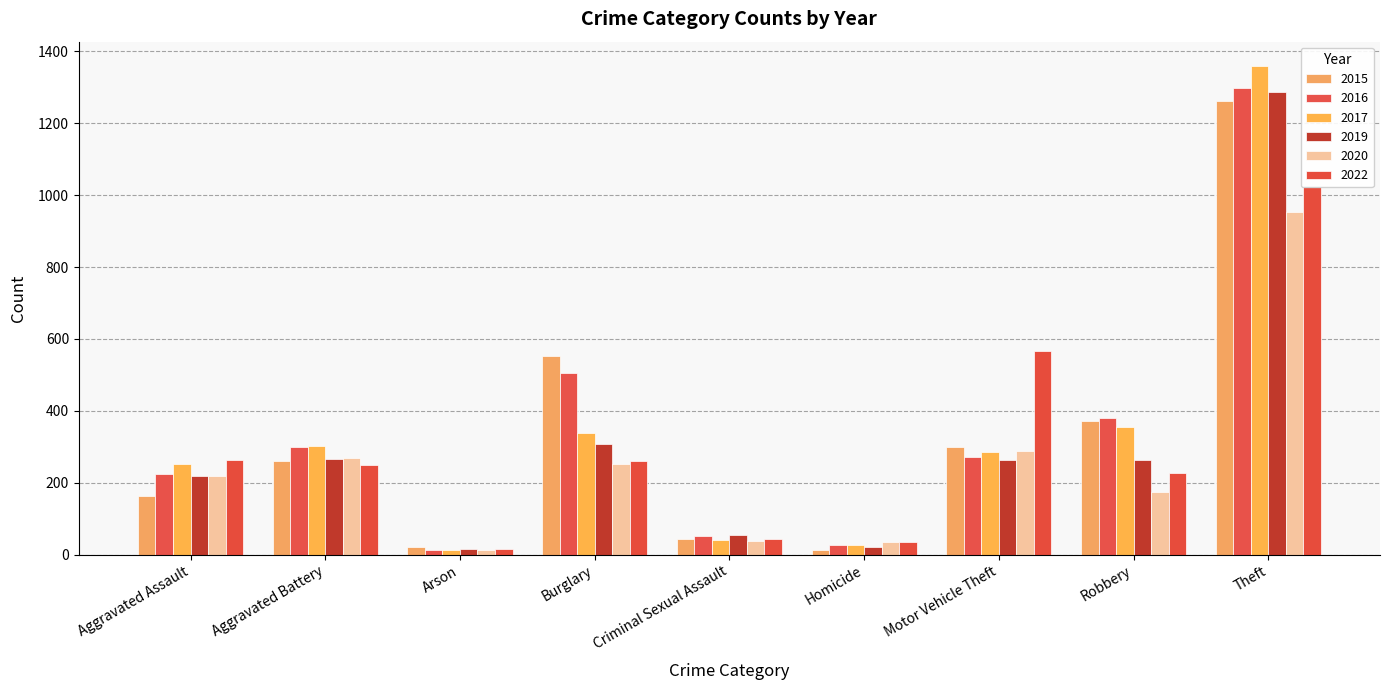

At which category is the sum across all series the highest?

Theft